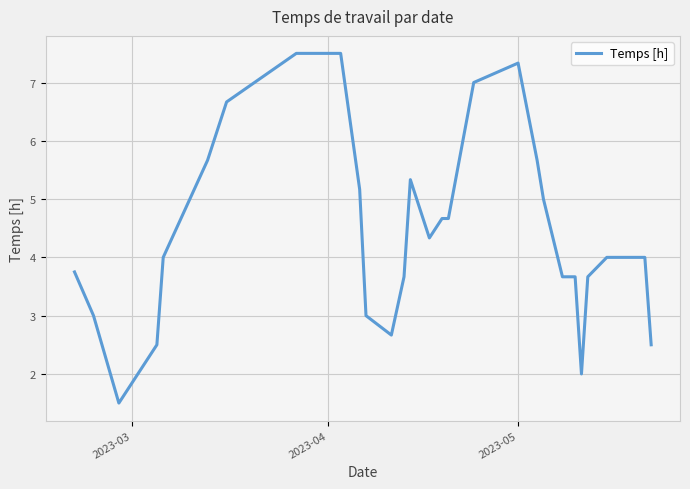

Is this an area chart (filled region under the line)?

No